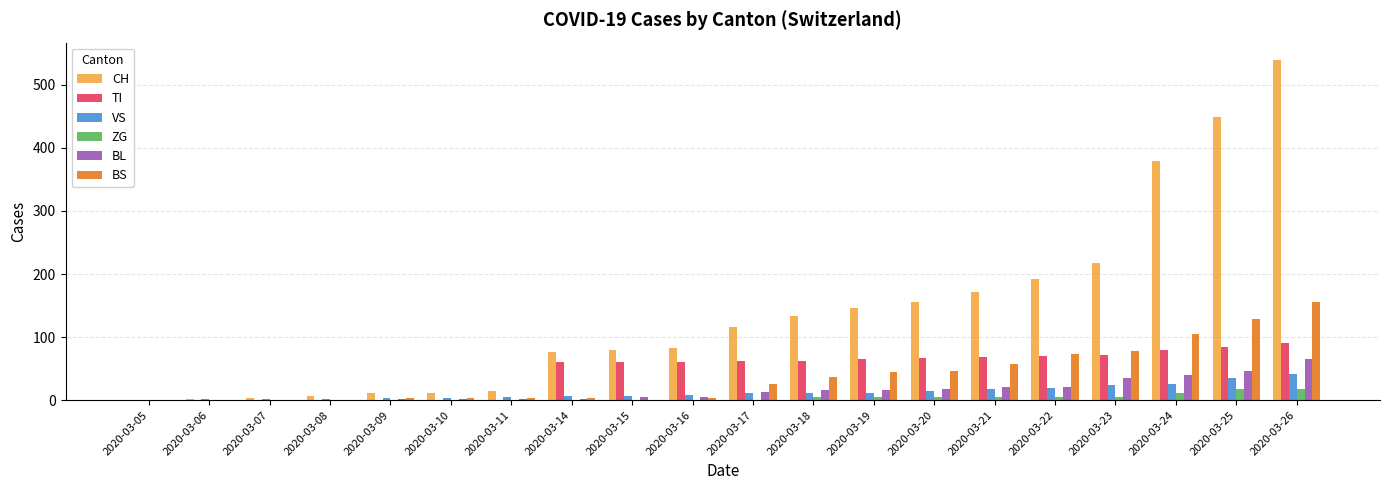

What is the difference between the BL values at 2020-03-17 and 2020-03-09?

11